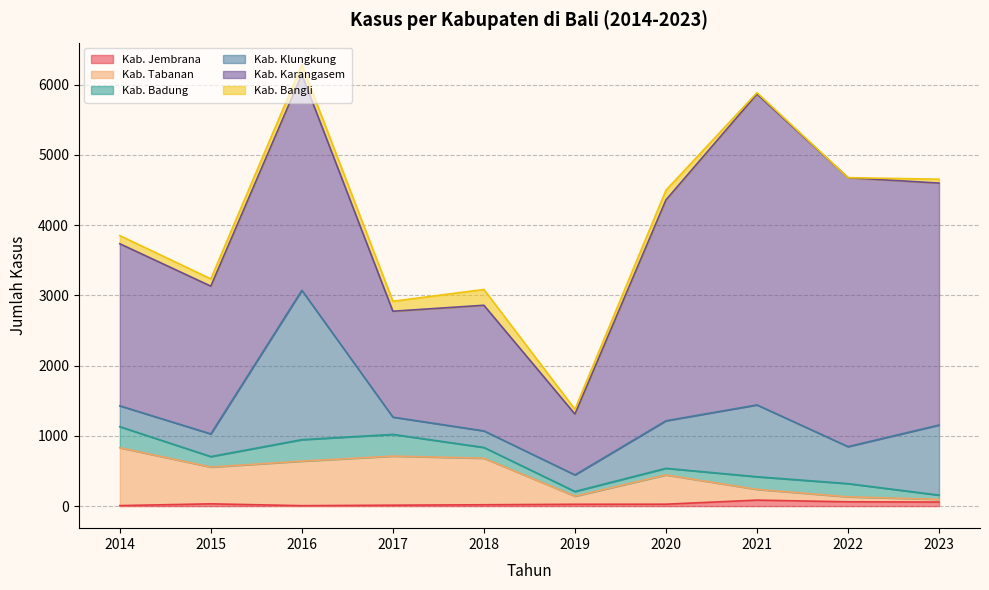

How many data points in Kab. Klungkung are less than 527?

5